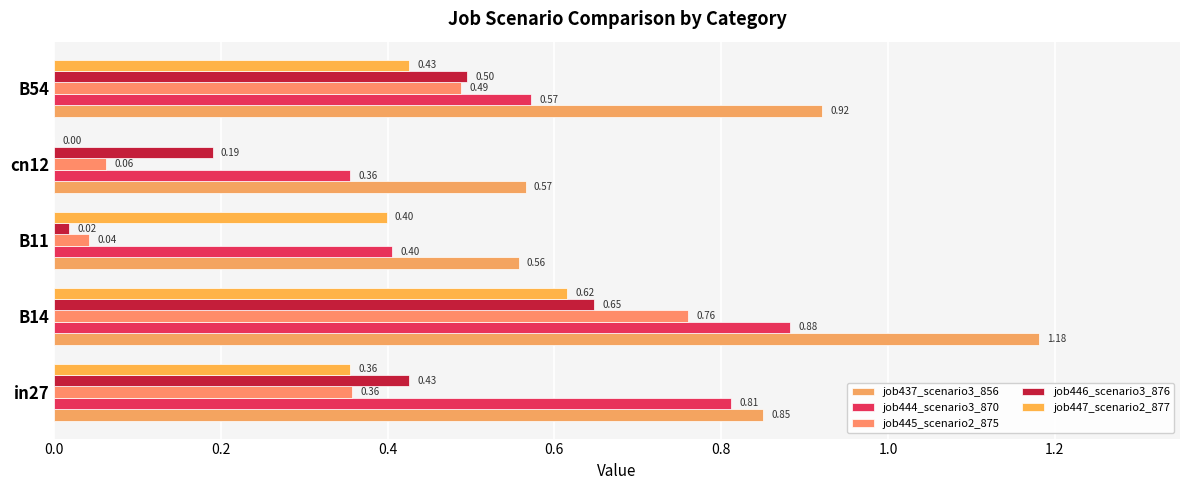

At which label is job445_scenario2_875 closest to 0?

B11